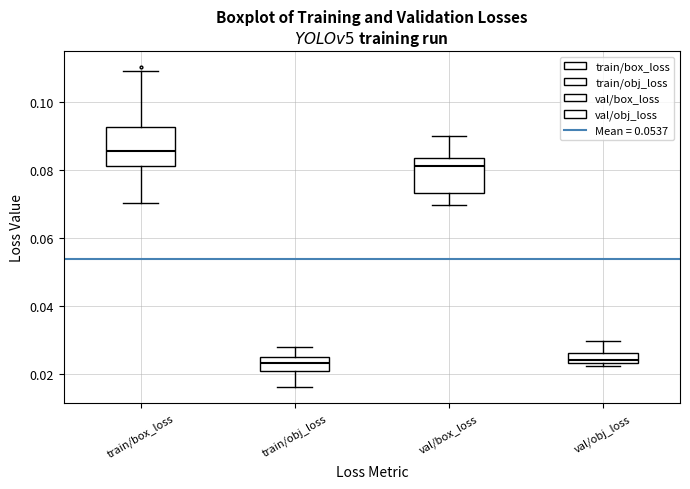

Where is the lower edge of the box for train/box_loss on the y-axis? The values are not printed on the chart, so give them approximately, as read against the axis.

0.082